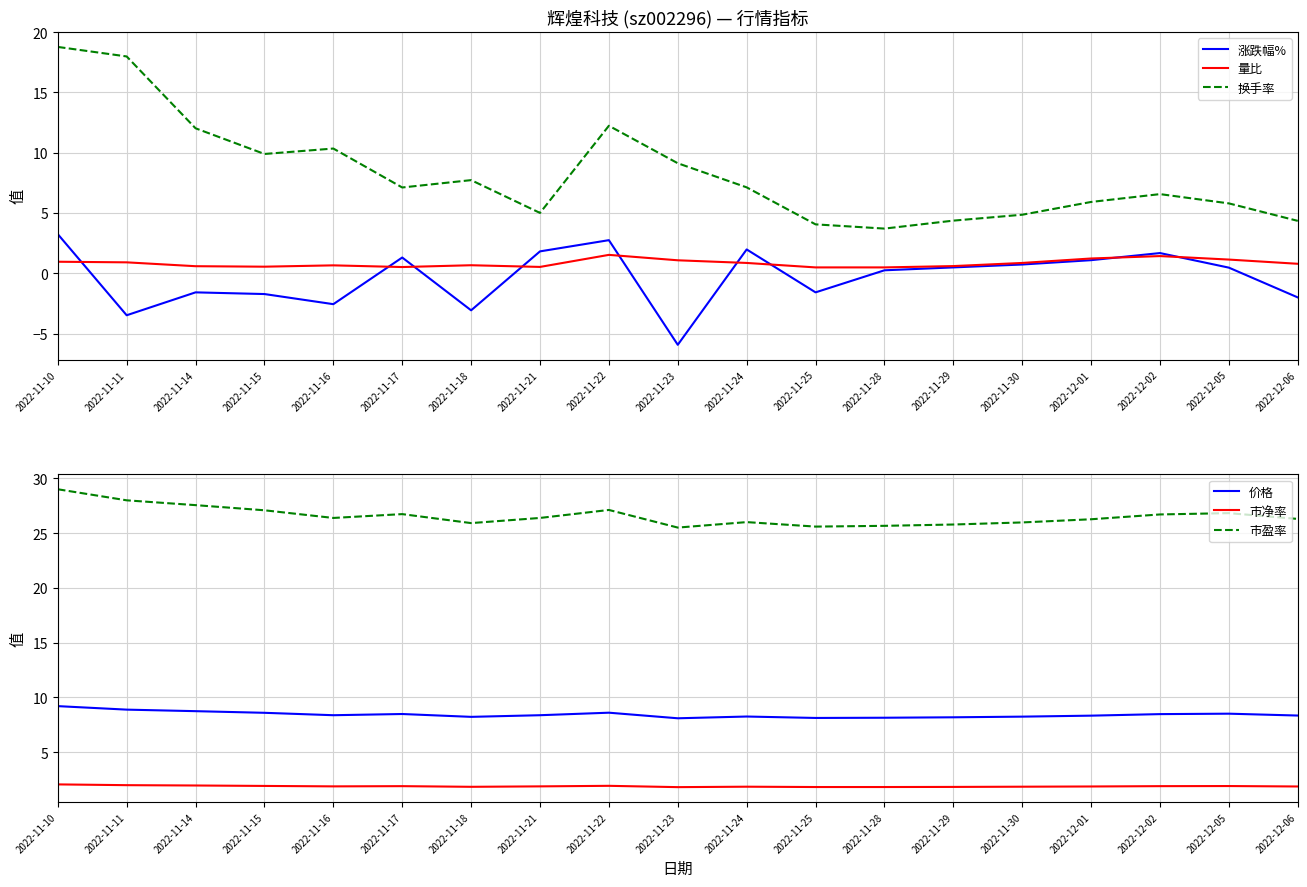

At which category is the sum across all series the highest?

2022-11-10